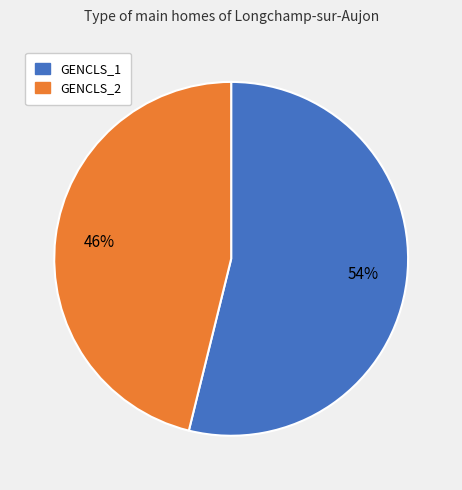

True or false: GENCLS_2 accounts for 58% of the total.

False